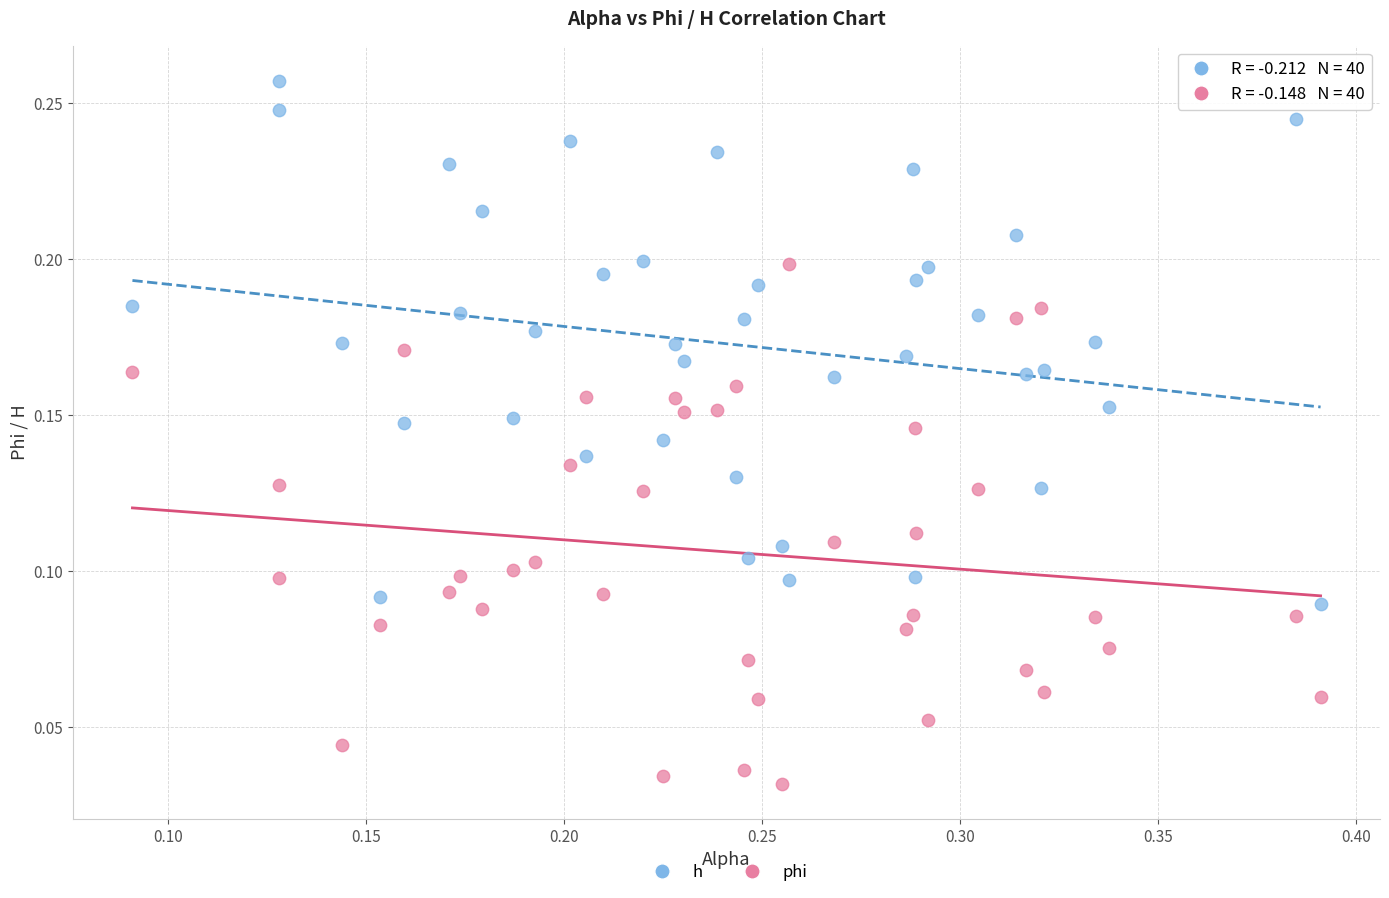

Which series contains the highest Y value?

h